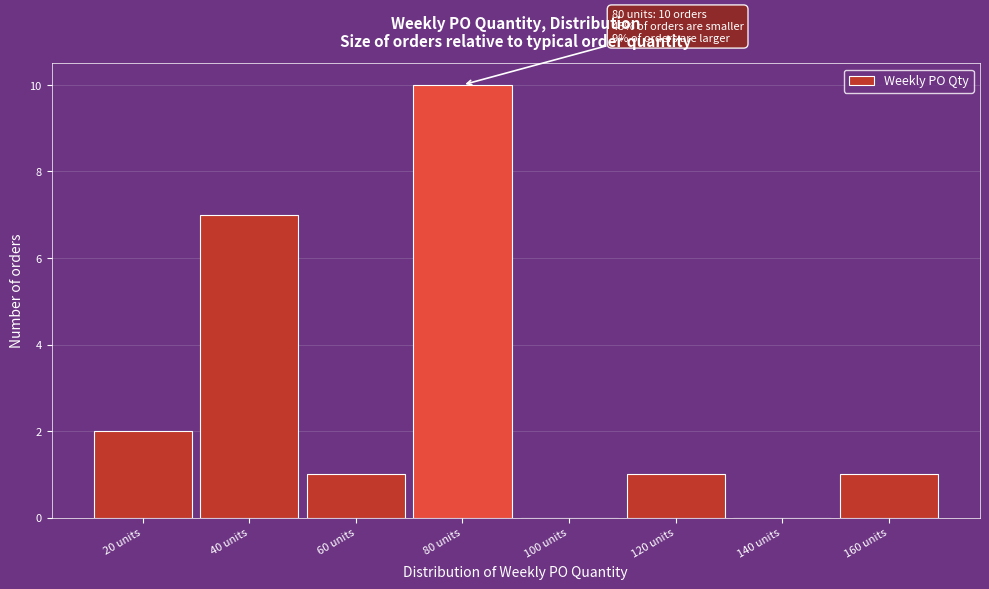

Which range on the x-axis has the tallest bar?

70 to 90